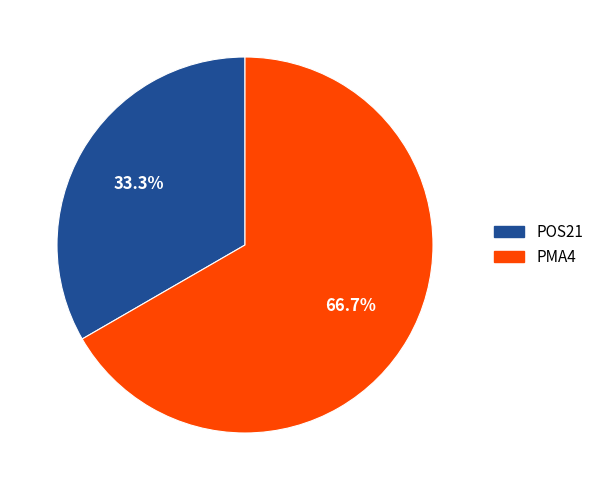

To the nearest percent, what is the difference between the PMA4 and POS21 slice percentages?

33%